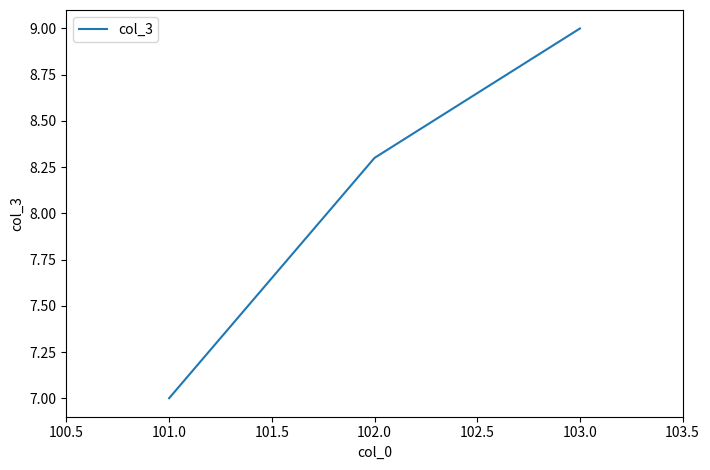

What position from the right is 101.0?

3